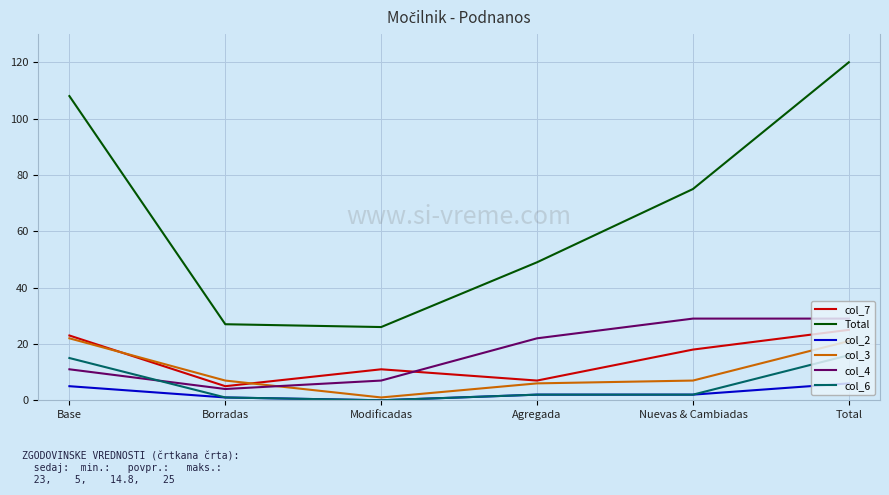

Which series changed the most between Borradas and Agregada?

Total